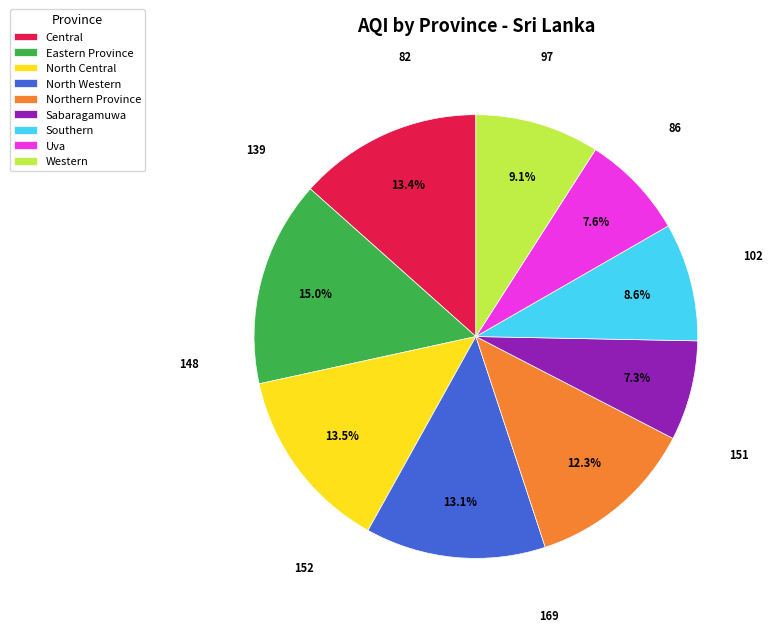

What percentage is the Eastern Province slice, to the nearest percent?

15%